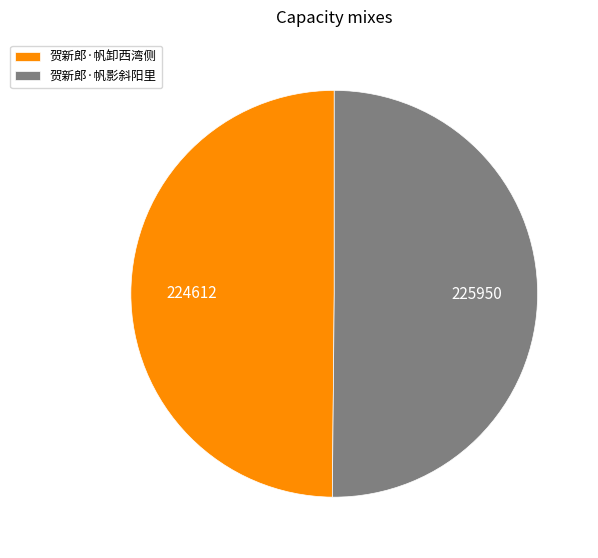

How many slices are in this pie chart?

2